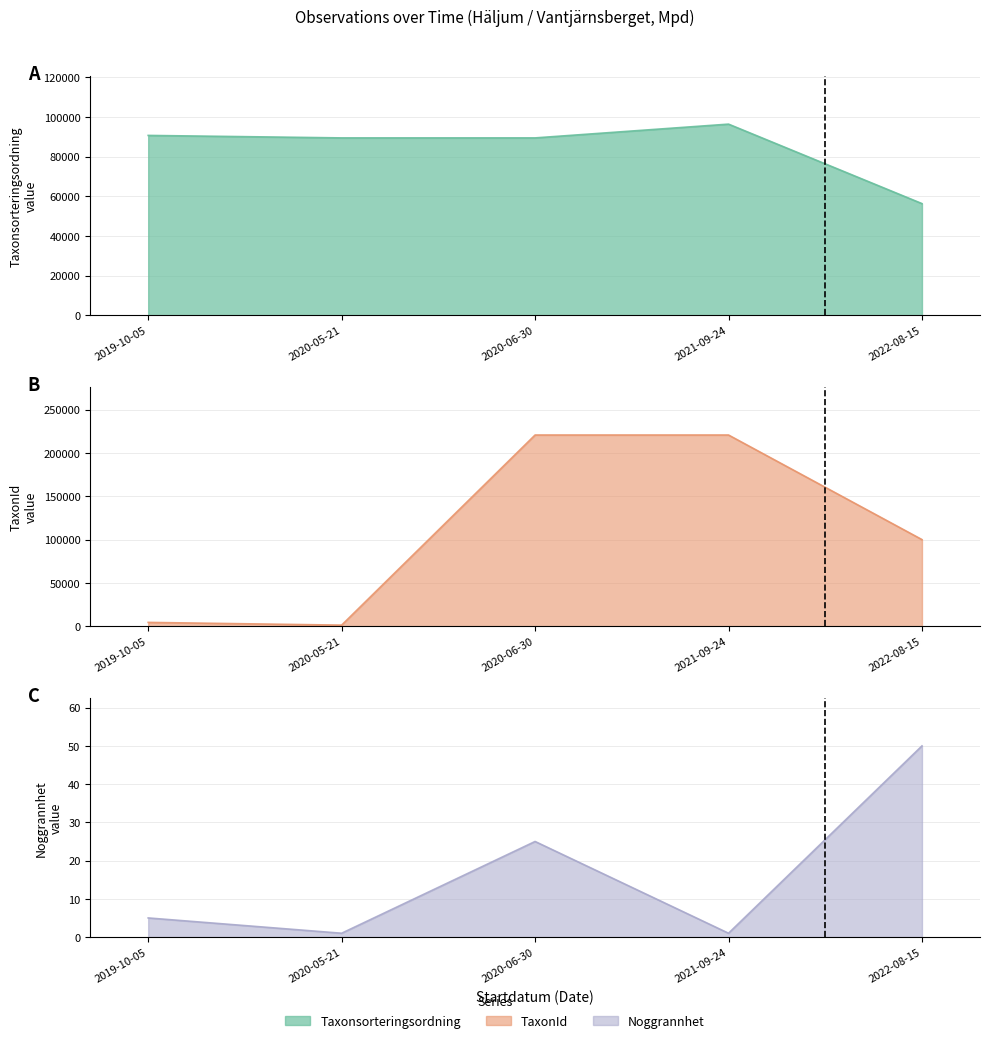

Is the value of Noggrannhet at 2020-06-30 greater than the value of TaxonId at 2022-08-15?

No